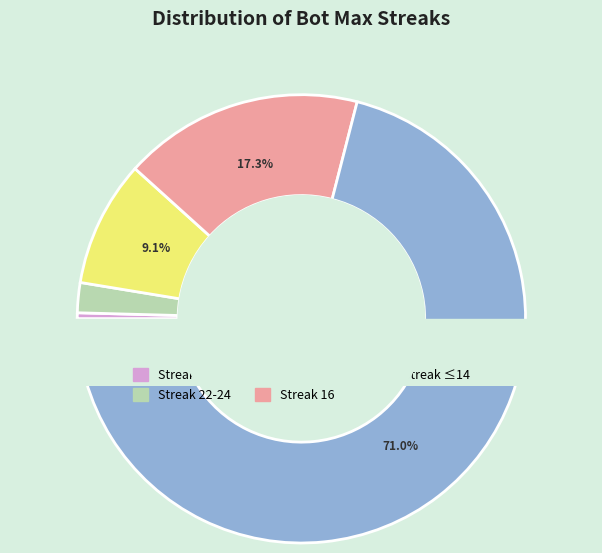

To the nearest percent, what is the combined percentage of 22-24 and 26?

11%